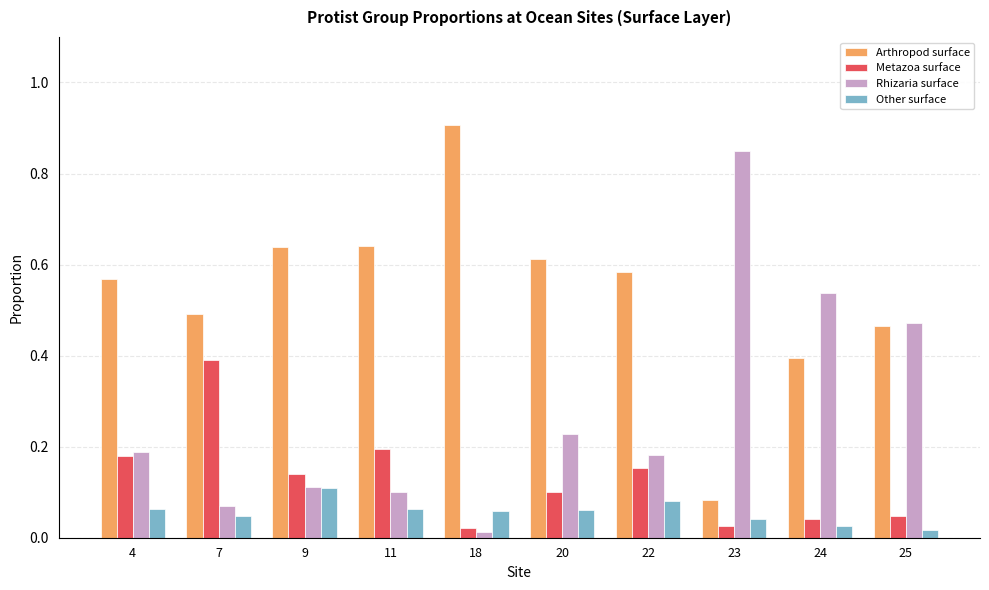

At which label is Rhizaria surface closest to 0?

18